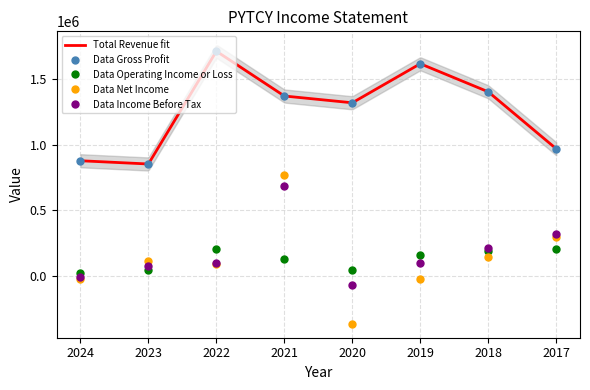

What is the smallest value displayed?

-363700